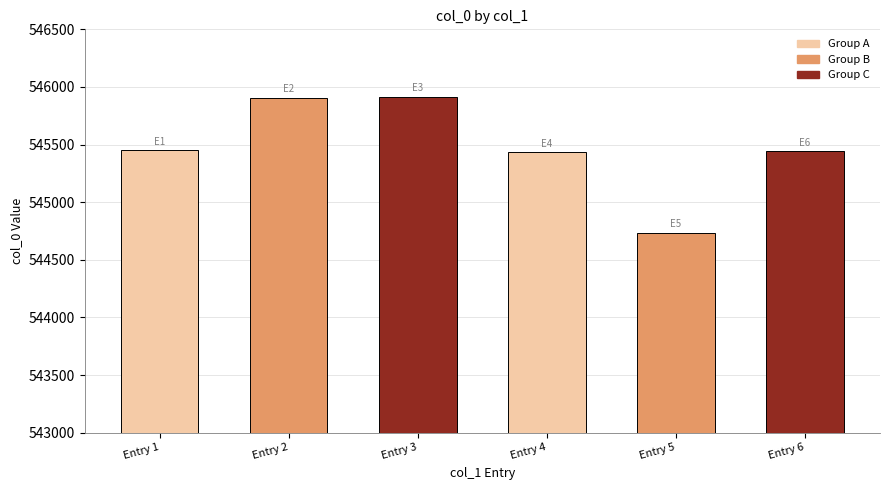

True or false: the data shows 158962 at Entry 4.

False